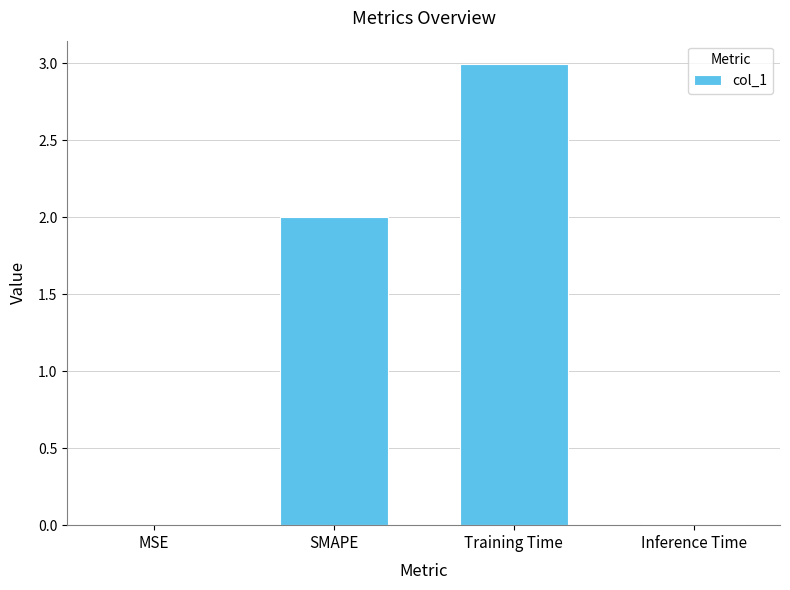

True or false: the data shows 3.0 at Training Time.

True